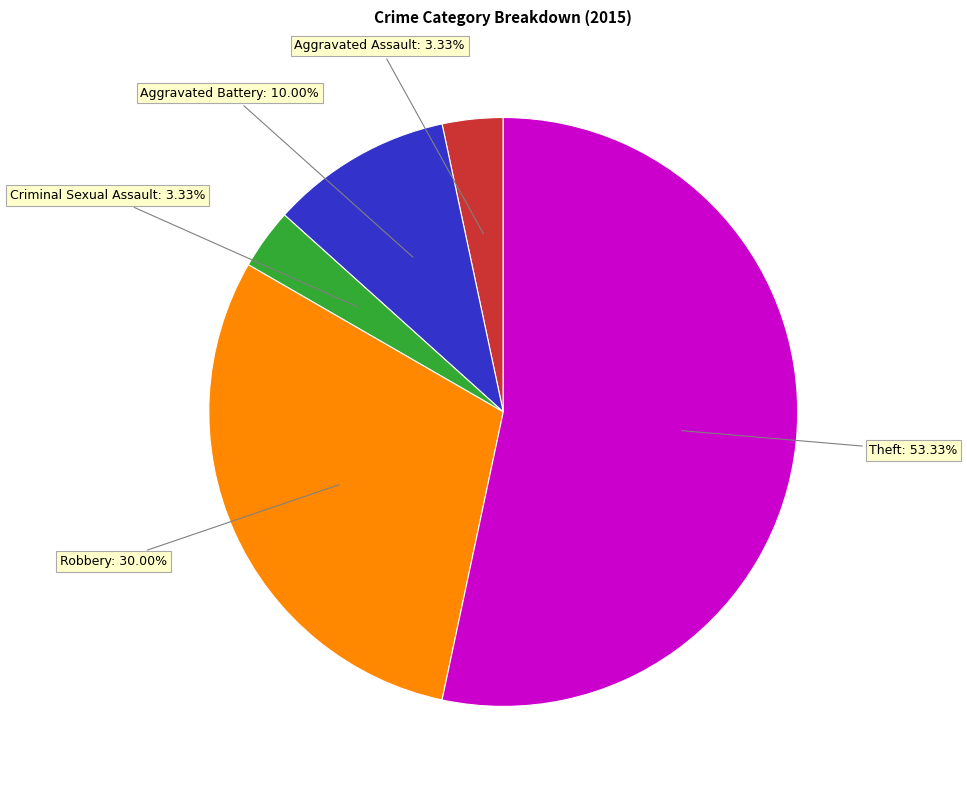

What is the majority slice?

Theft